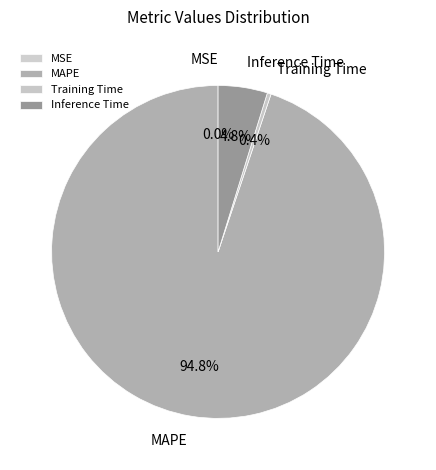

Is the sum of Inference Time and MAPE greater than half?

Yes